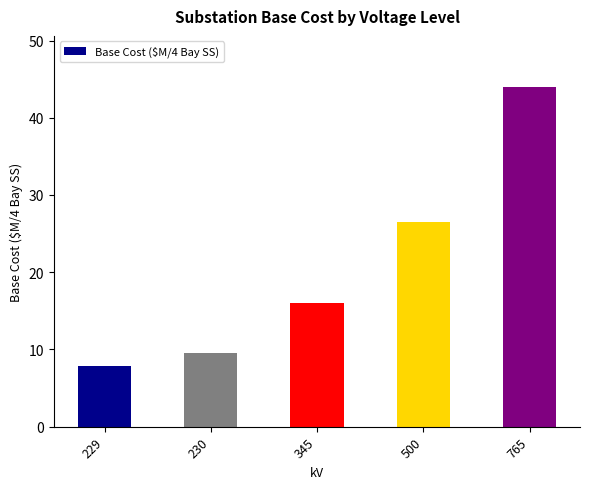

What is the difference between the values at 229 and 345?

8.2